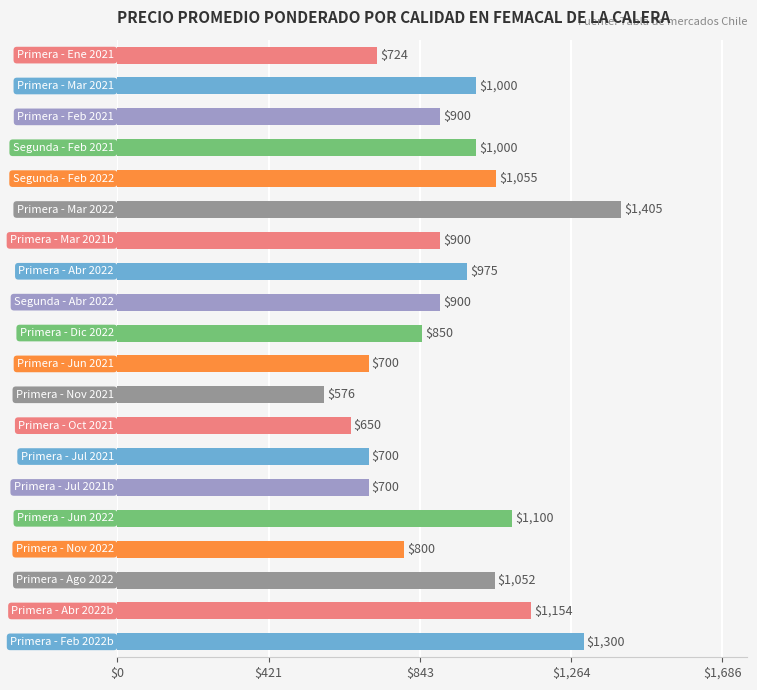

Reading top to bottom, what are all the values shown in this chart?

724	1000	900	1000	1055	1405	900	975	900	850	700	576	650	700	700	1100	800	1052	1154	1300